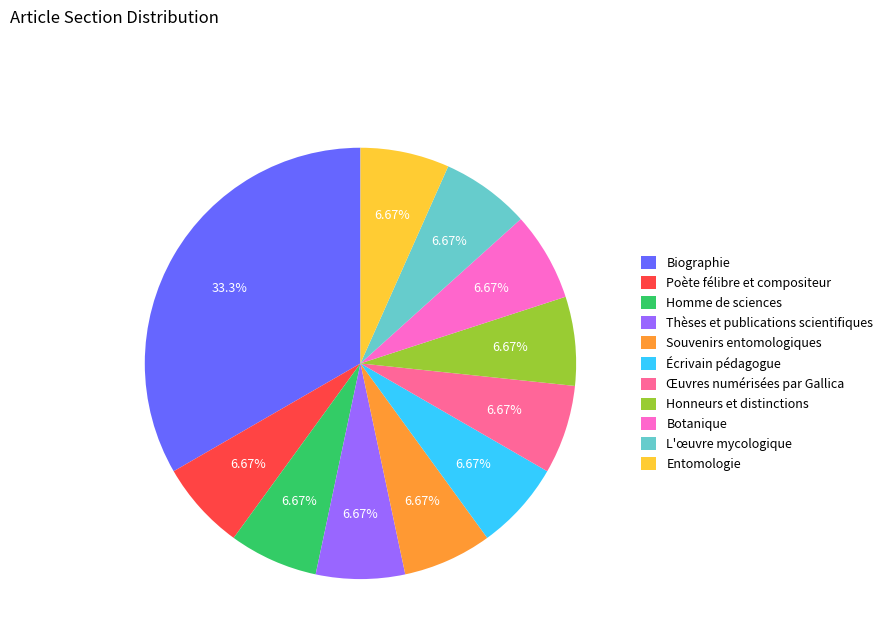

Which slice is the largest?

Biographie